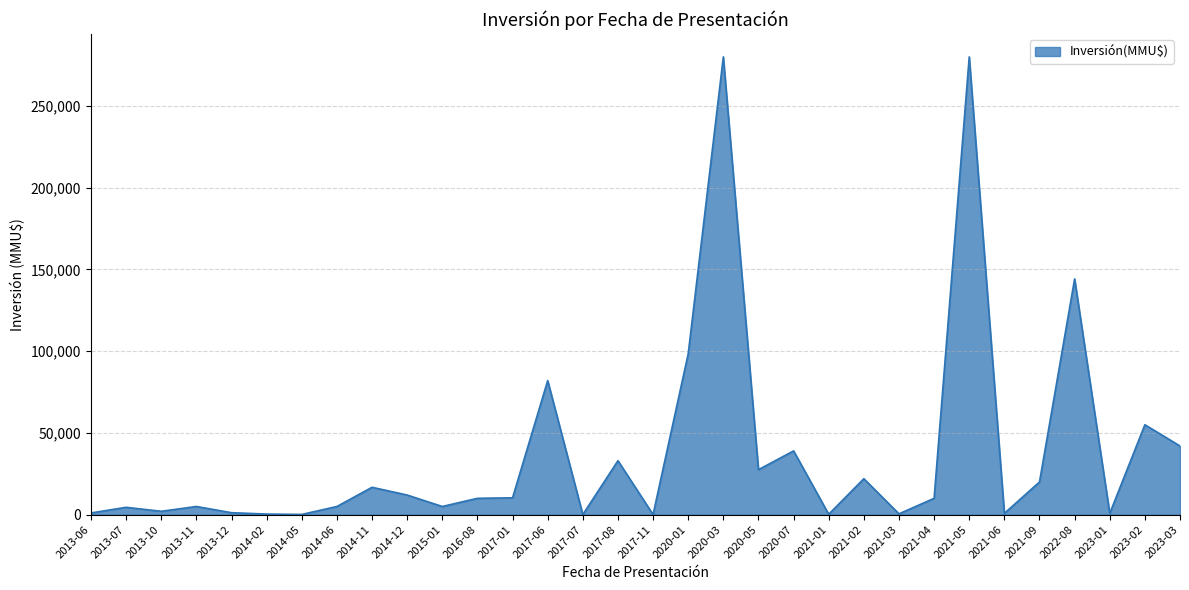

What is the maximum value shown in the chart?

280000